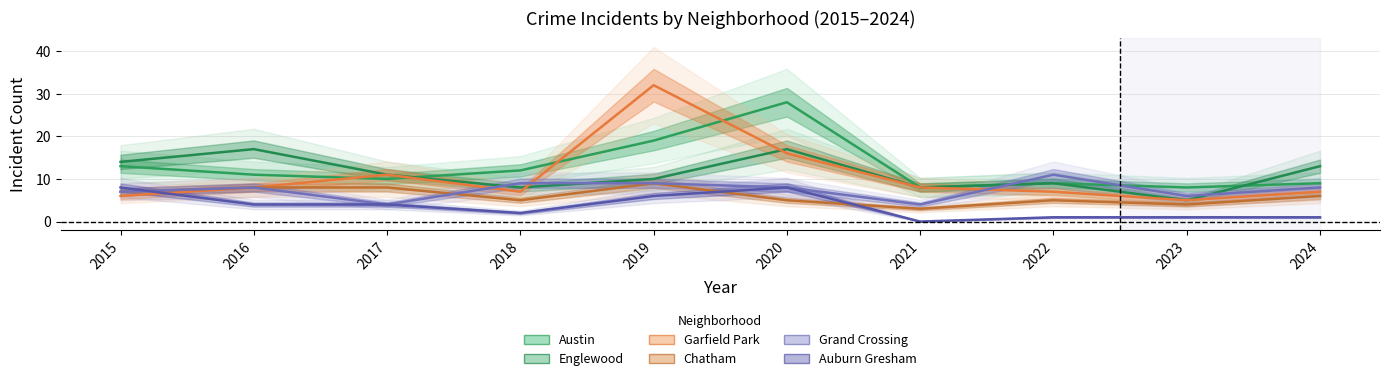

Reading right to left, transcribe all the data shown in this chart.

Austin: 2024=9	2023=8	2022=9	2021=8	2020=28	2019=19	2018=12	2017=10	2016=11	2015=13
Englewood: 2024=13	2023=5	2022=9	2021=8	2020=17	2019=10	2018=8	2017=11	2016=17	2015=14
Garfield Park: 2024=7	2023=5	2022=7	2021=8	2020=16	2019=32	2018=7	2017=11	2016=8	2015=6
Chatham: 2024=6	2023=4	2022=5	2021=3	2020=5	2019=9	2018=5	2017=8	2016=8	2015=7
Grand Crossing: 2024=8	2023=6	2022=11	2021=4	2020=8	2019=9	2018=9	2017=4	2016=8	2015=7
Auburn Gresham: 2024=1	2023=1	2022=1	2021=0	2020=8	2019=6	2018=2	2017=4	2016=4	2015=8